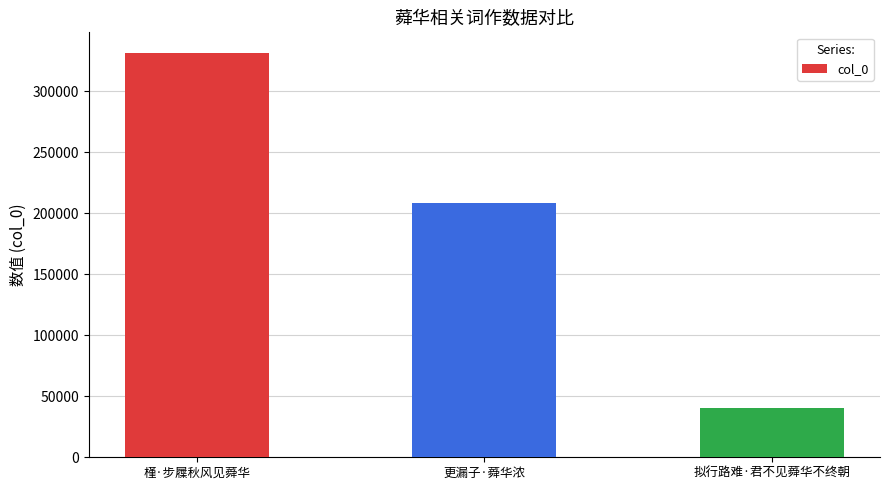

List the labels in order of value, smallest first.

拟行路难·君不见蕣华不终朝, 更漏子·蕣华浓, 槿·步屧秋风见蕣华